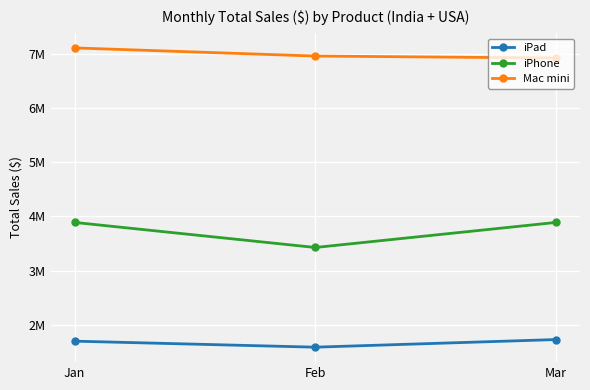

Does the chart have visible grid lines?

Yes